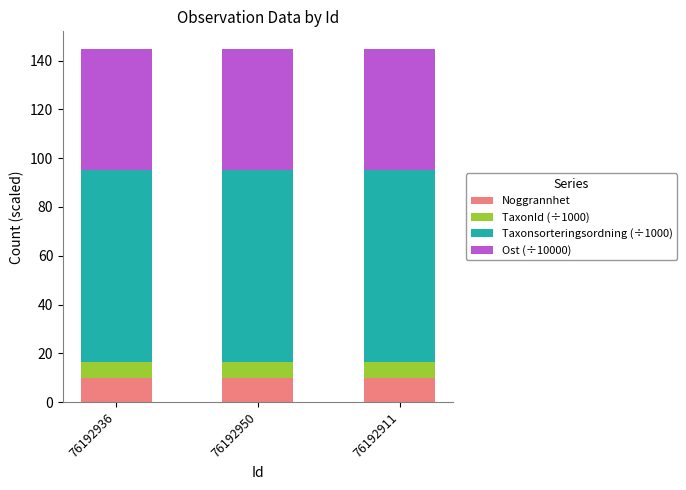

What is the total value across all series at 76192911?

144.7